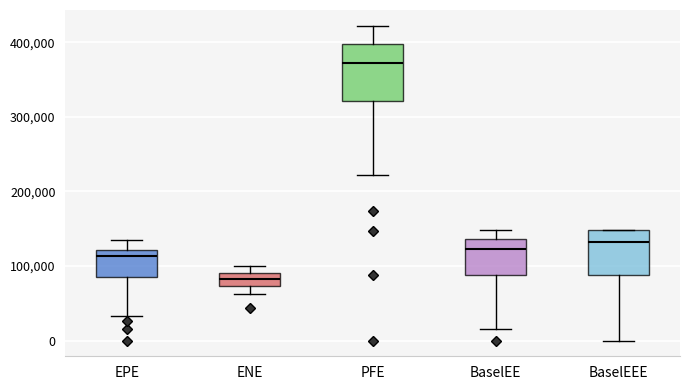

Which box is the tallest, from its lower edge to its upper edge?

PFE